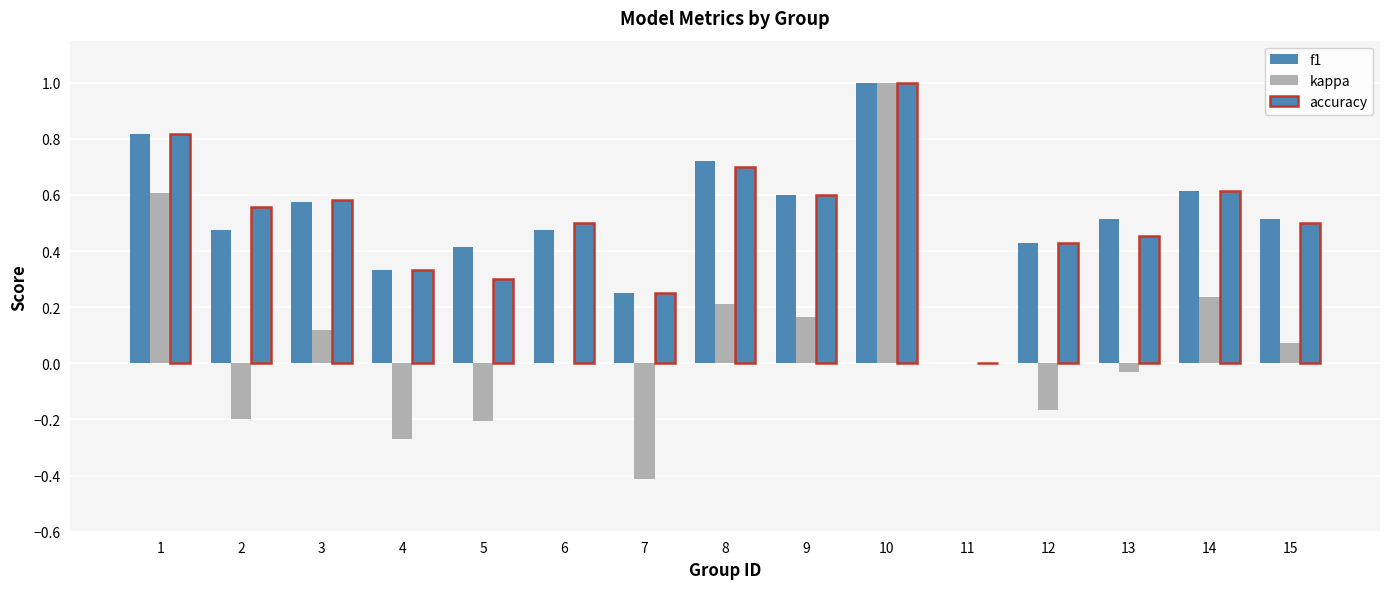

Reading right to left, list all the values displayed in this chart.

f1: 15=0.5	14=0.6	13=0.5	12=0.4	11=0.0	10=1.0	9=0.6	8=0.7	7=0.2	6=0.5	5=0.4	4=0.3	3=0.6	2=0.5	1=0.8
kappa: 15=0.1	14=0.2	13=-0.0	12=-0.2	11=0.0	10=1.0	9=0.2	8=0.2	7=-0.4	6=0.0	5=-0.2	4=-0.3	3=0.1	2=-0.2	1=0.6
accuracy: 15=0.5	14=0.6	13=0.5	12=0.4	11=0.0	10=1.0	9=0.6	8=0.7	7=0.2	6=0.5	5=0.3	4=0.3	3=0.6	2=0.6	1=0.8